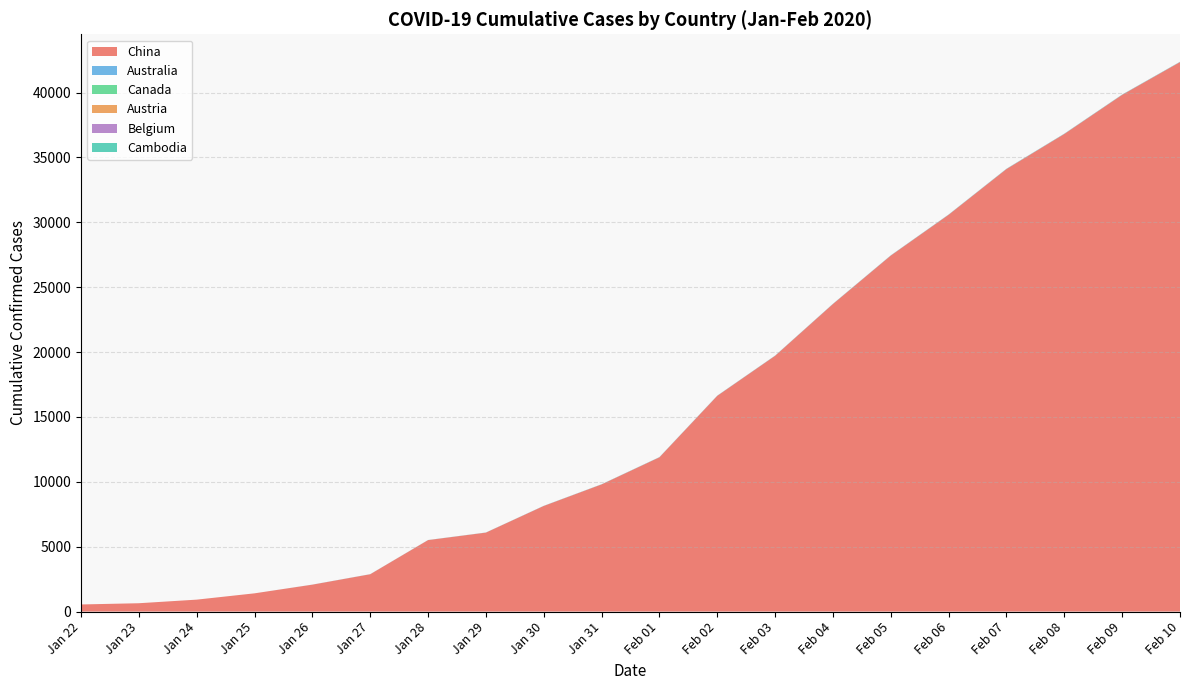

The value of China at Jan 28 is 3266. True or false?

False